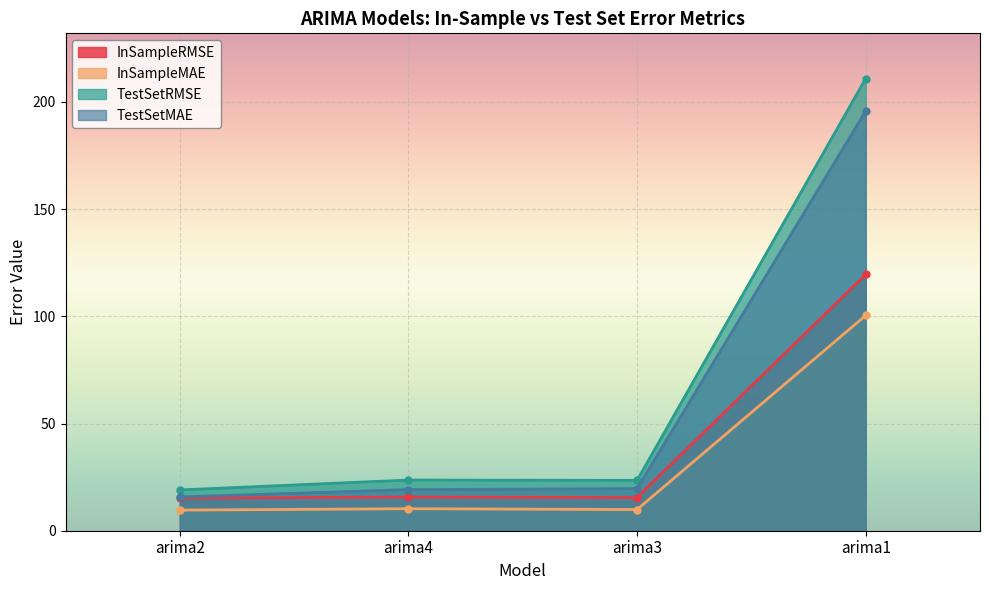

True or false: InSampleRMSE has a value of 184.5 at arima1.

False